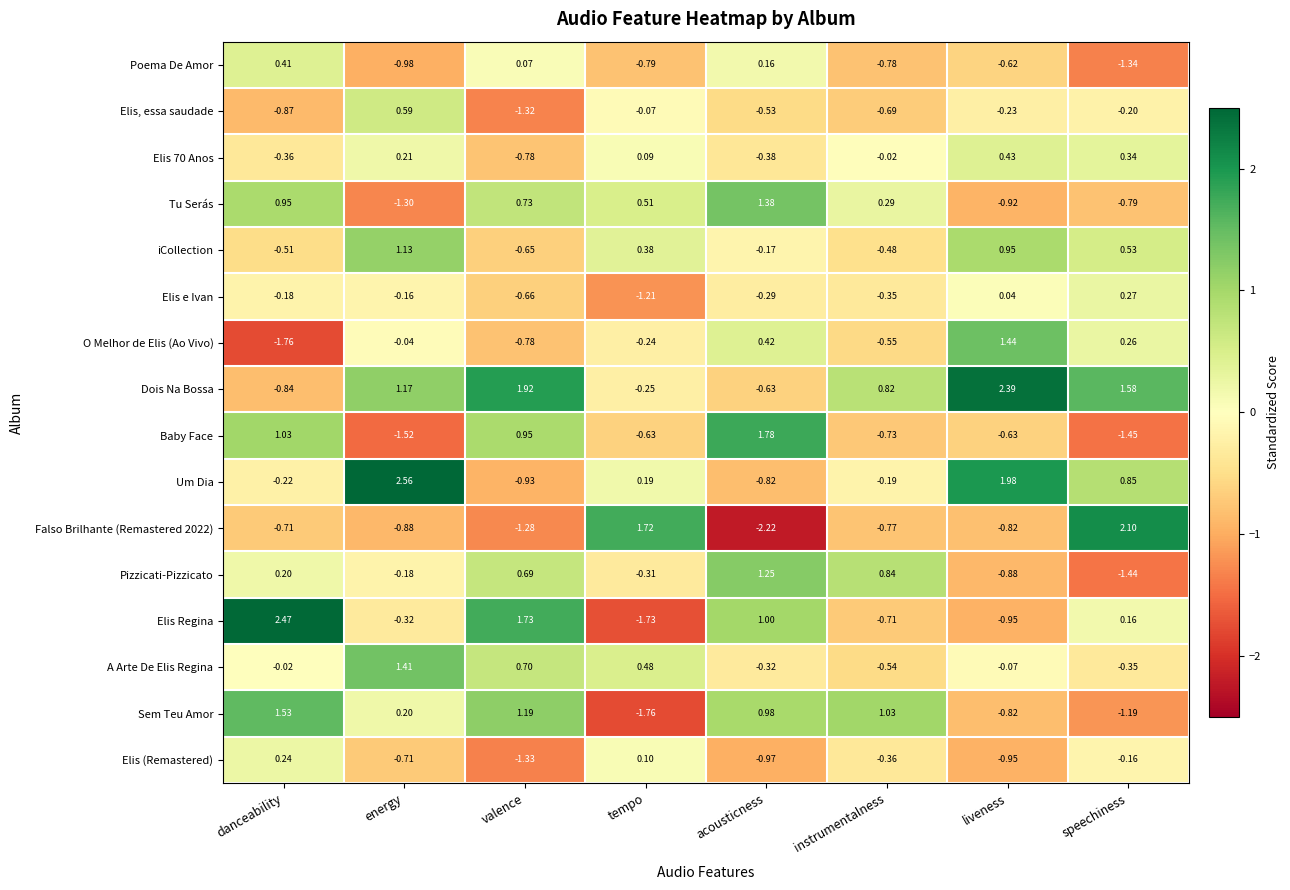

At which category is the sum across all series the highest?

danceability